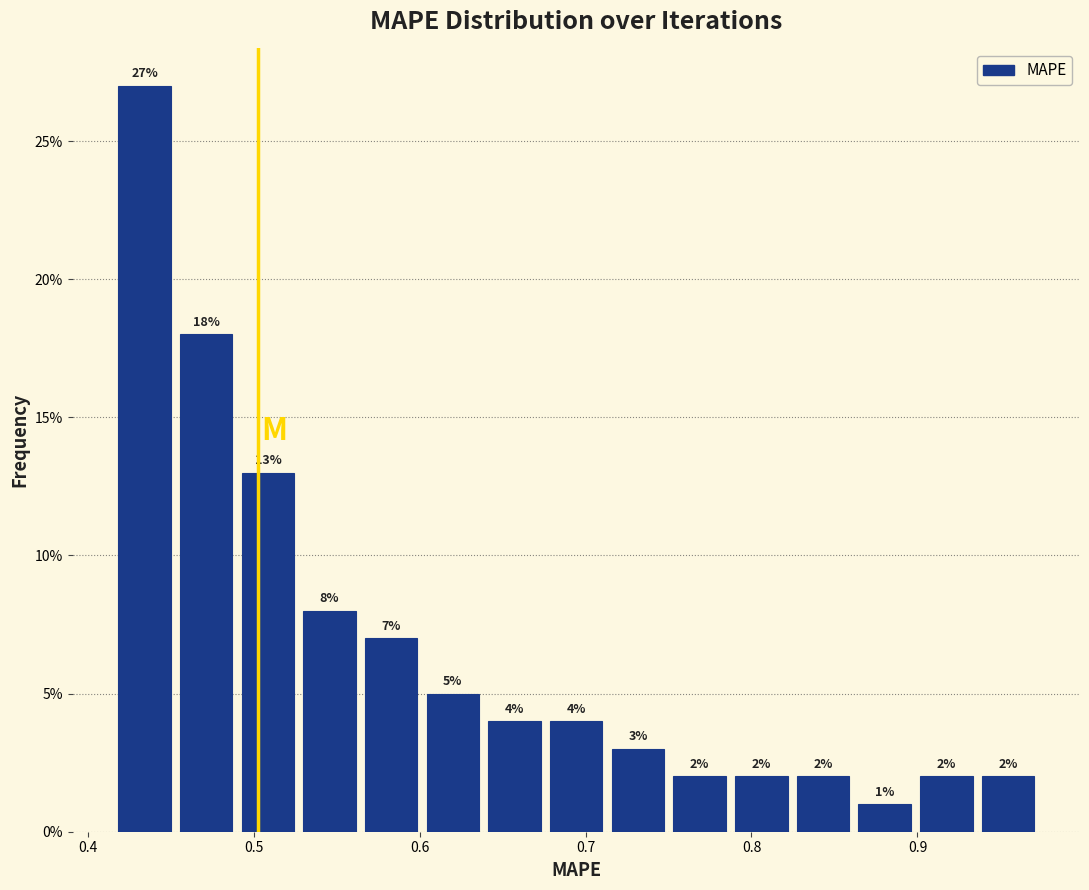

Read against the x-axis, roughly where is the centre of the tallest bar?

0.43